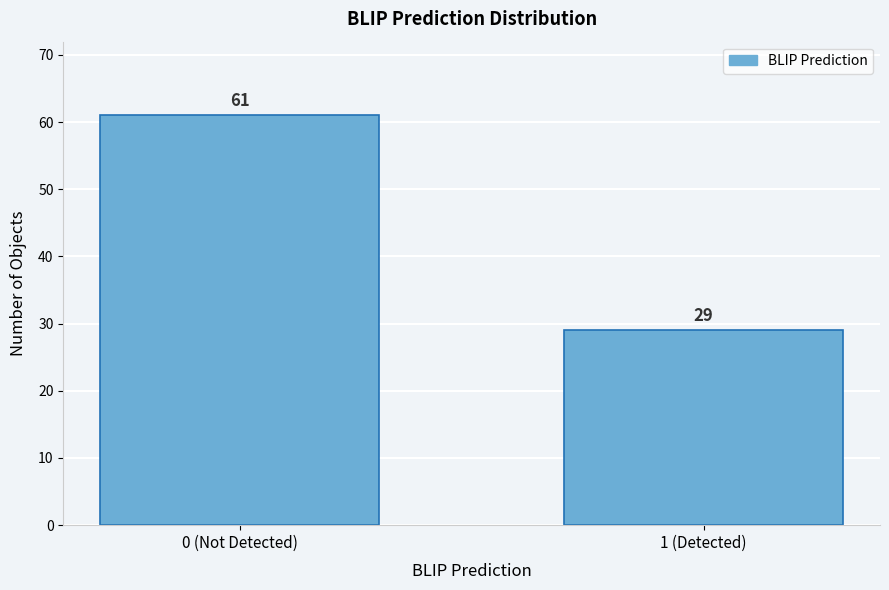

Reading left to right, what are all the values shown in this chart?

61	29